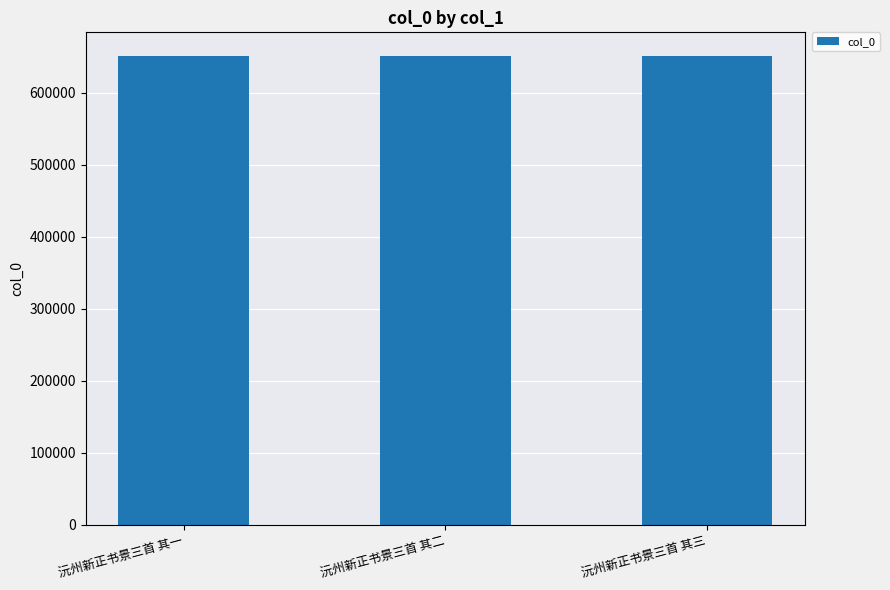

How many bars are there in total?

3